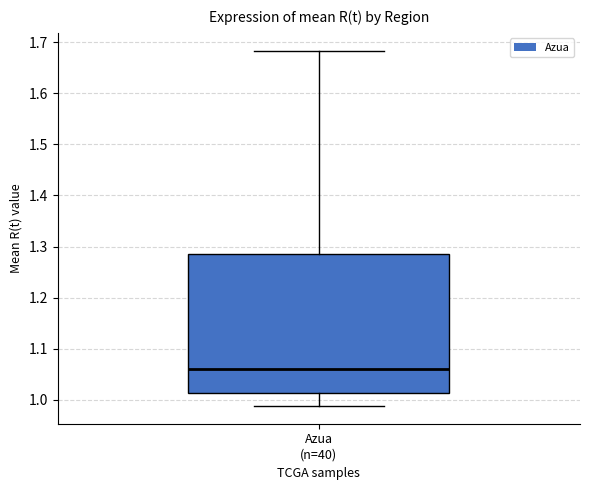

Read this box plot against the y-axis: the position of the median line, the range covered by the box, and the ends of both whiskers. The values are not printed on the chart, so give them approximately, as read against the axis.

median 1.06, box 1.01 to 1.28, whiskers 0.99 to 1.68